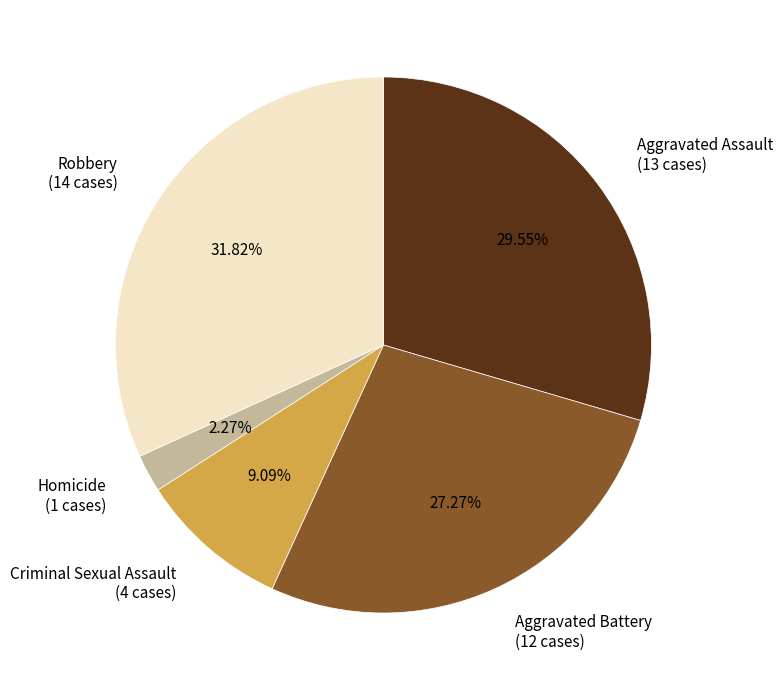

To the nearest percent, what is the average slice percentage?

20%